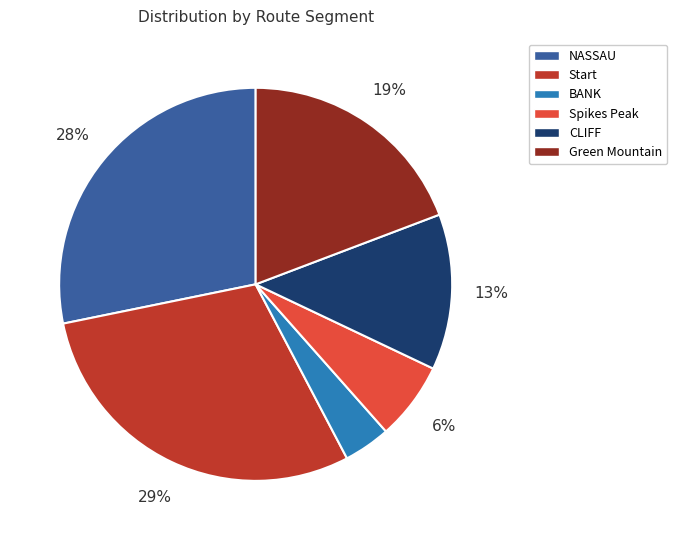

Is the sum of Spikes Peak and Start greater than half?

No